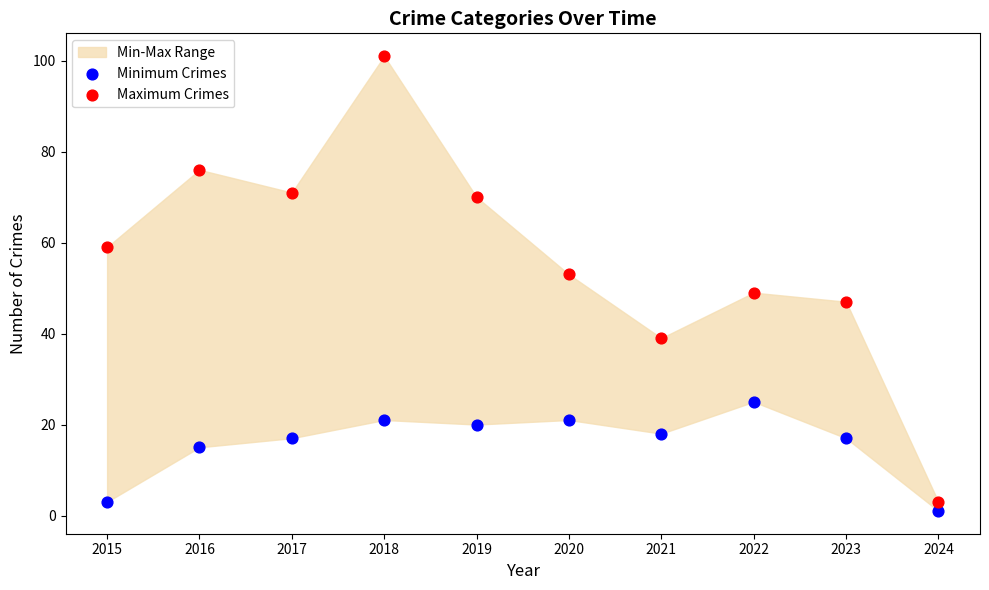

In the Minimum Crimes series, what Y value is closest to 13?

15